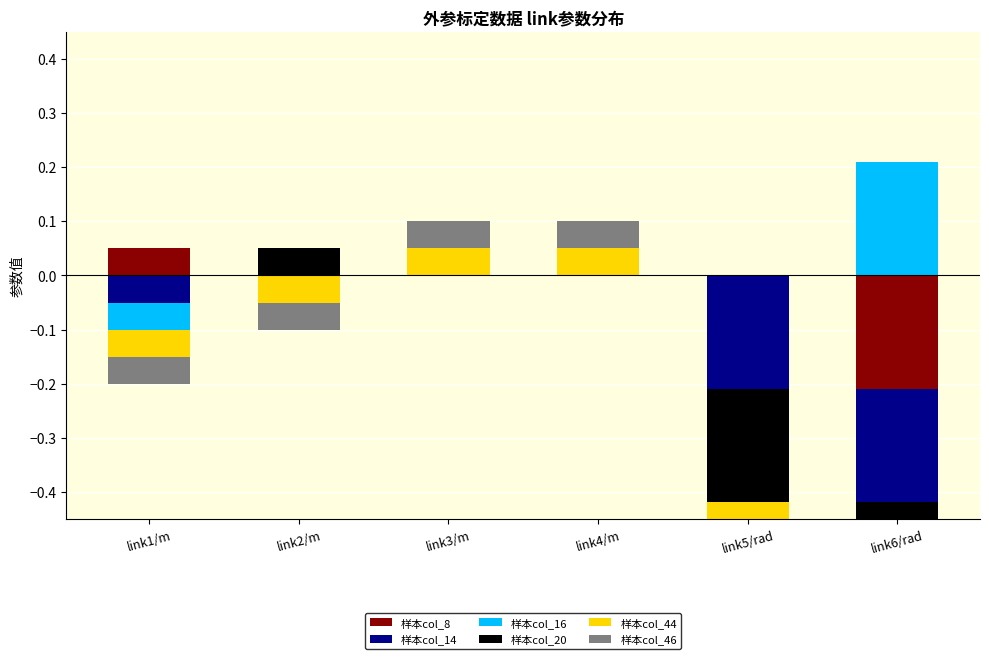

How many bars are there in each group?

6